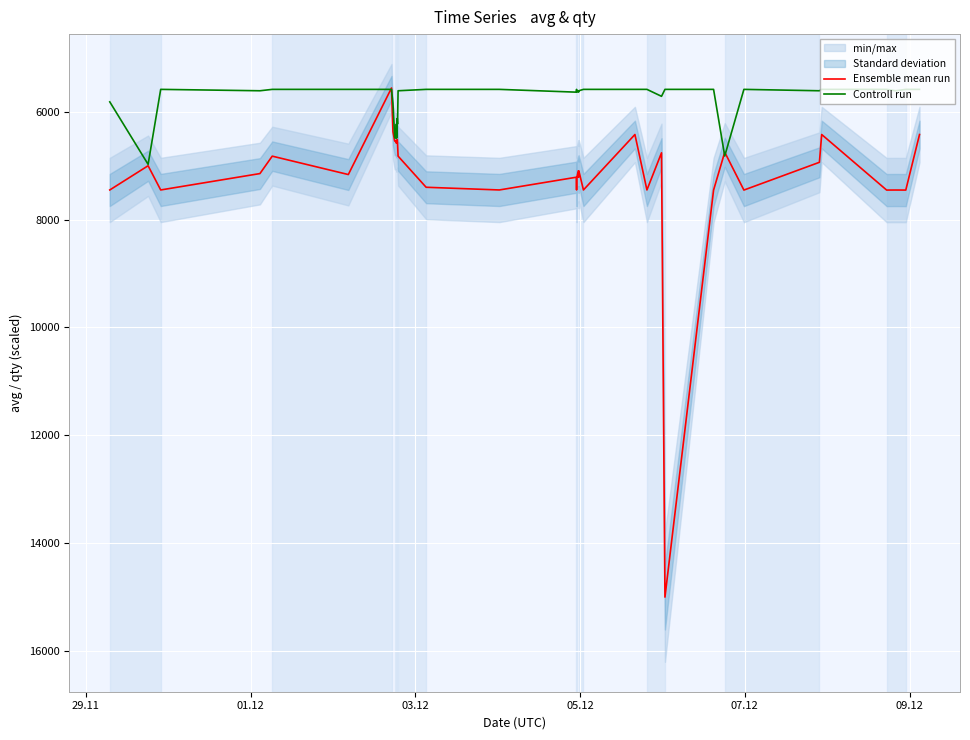

Is the value of Ensemble mean run at 18 greater than the value of Controll run at 19?

Yes